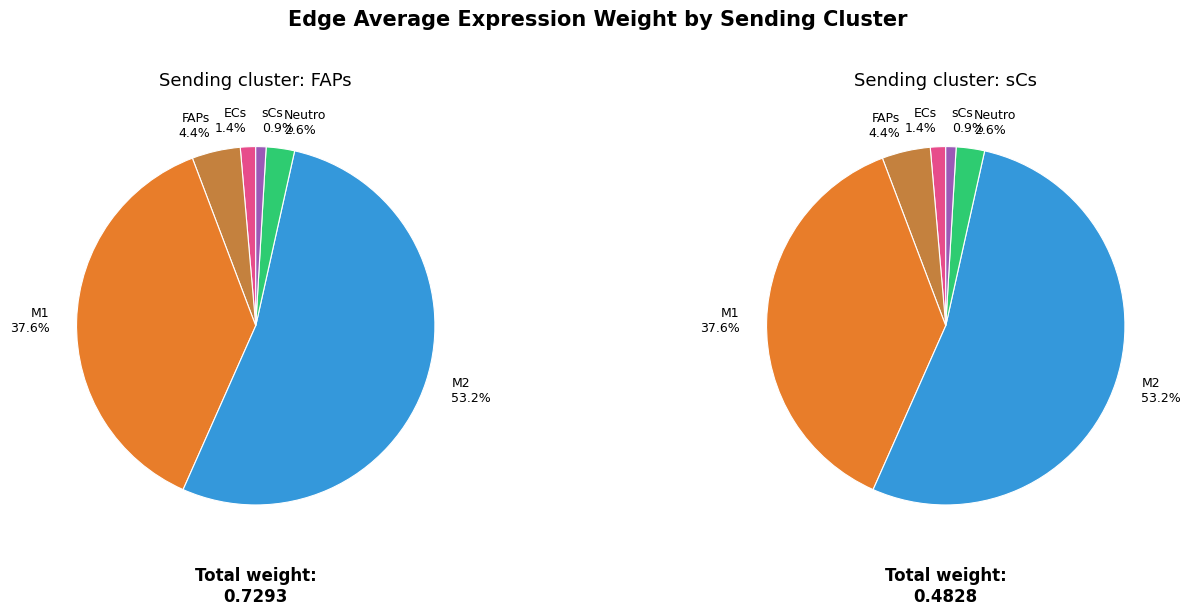

True or false: sCs accounts for 10% of the total.

False